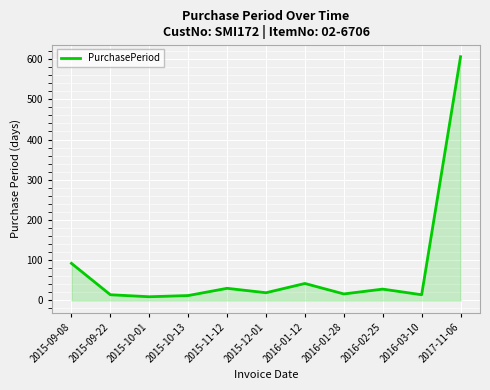

Count the number of data series in this chart.

1